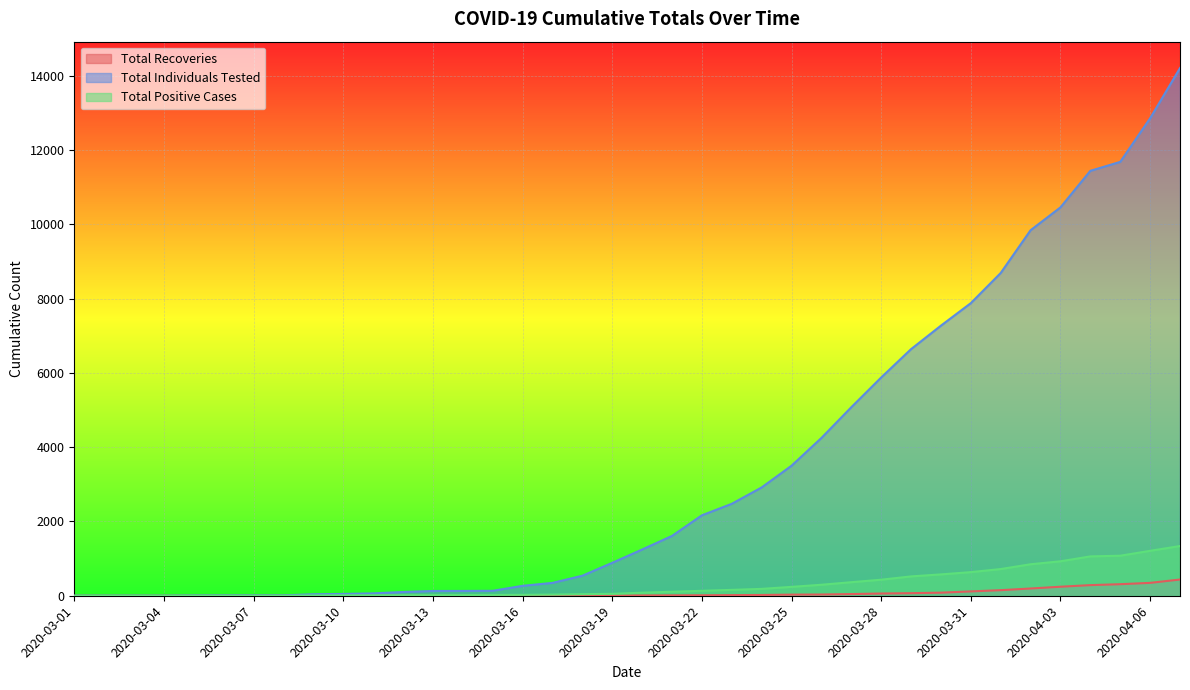

True or false: Total Recoveries and Total Positive Cases cross at least once.

False